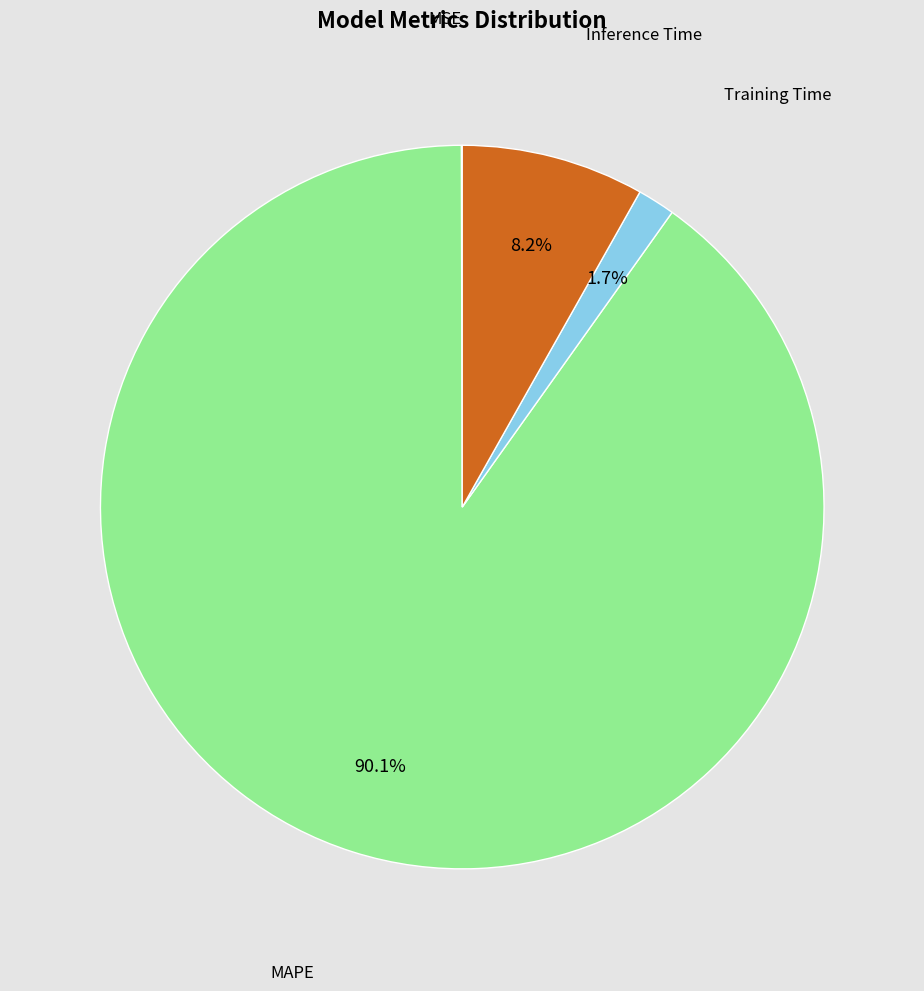

Is there a majority slice in this chart?

Yes